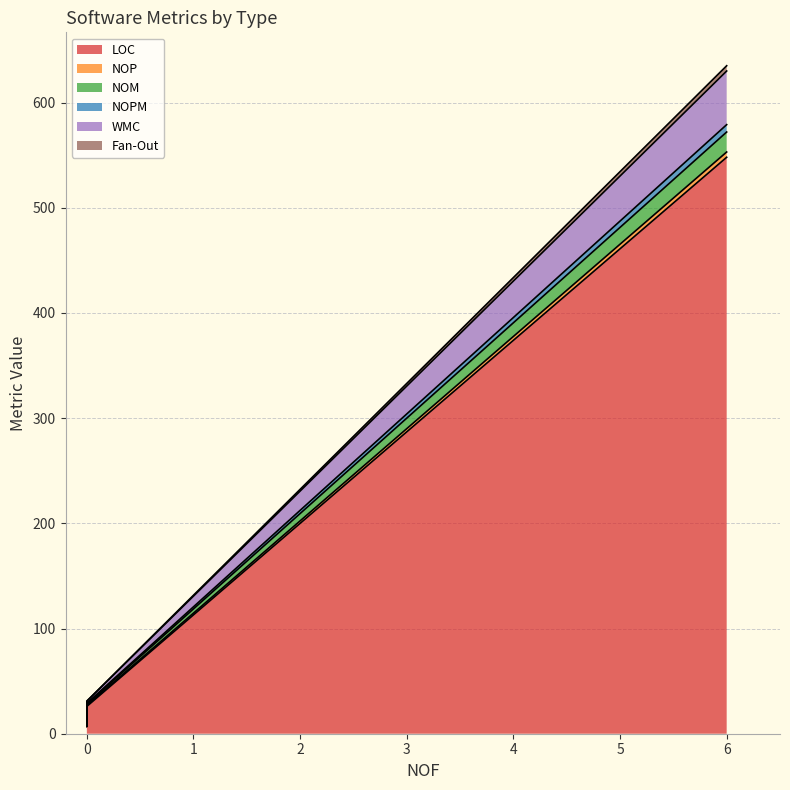

The WMC series shows -35 at ConfigType. True or false?

False